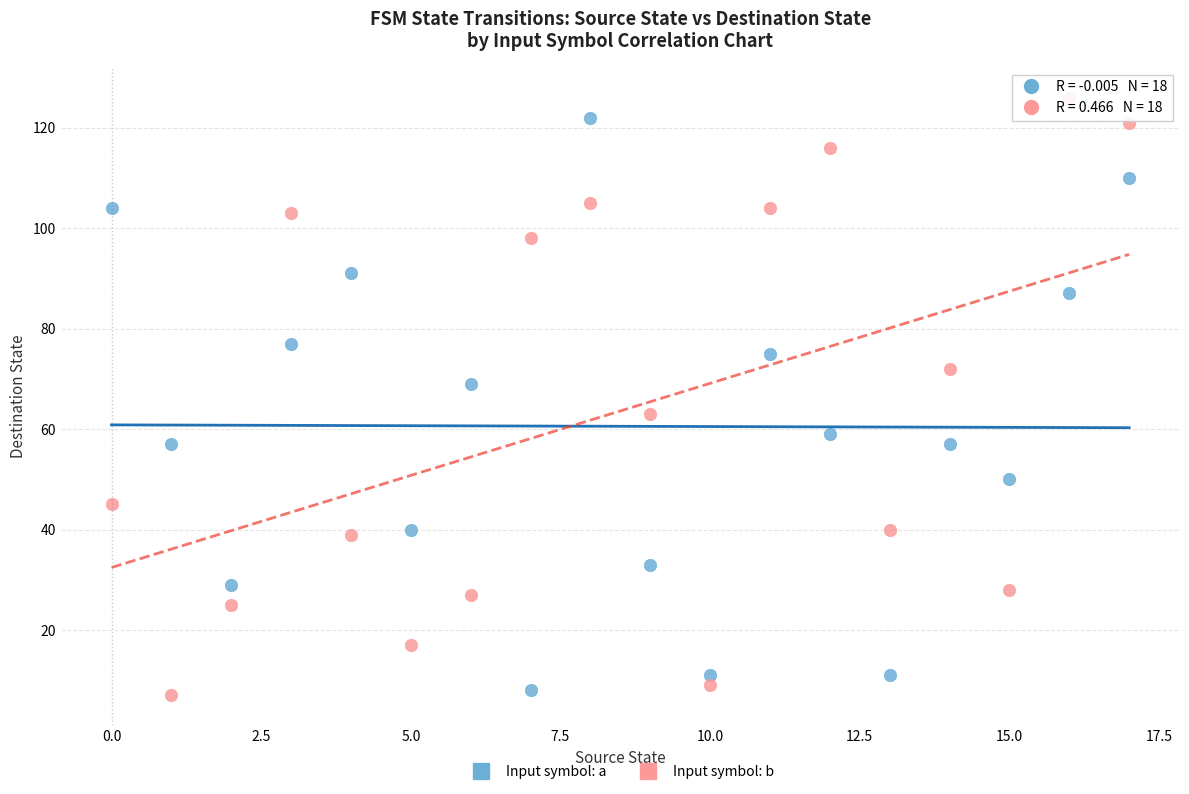

Across all data points, what is the range of Y values (max minus min)?

119